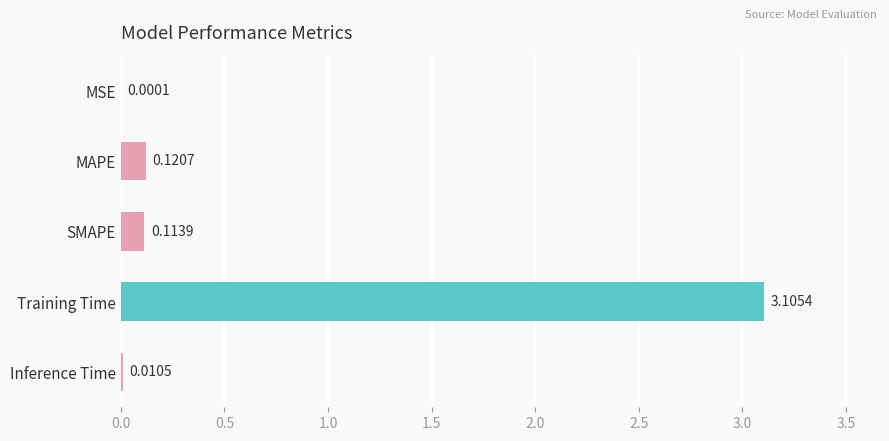

Which has a higher value, Training Time or MAPE?

Training Time